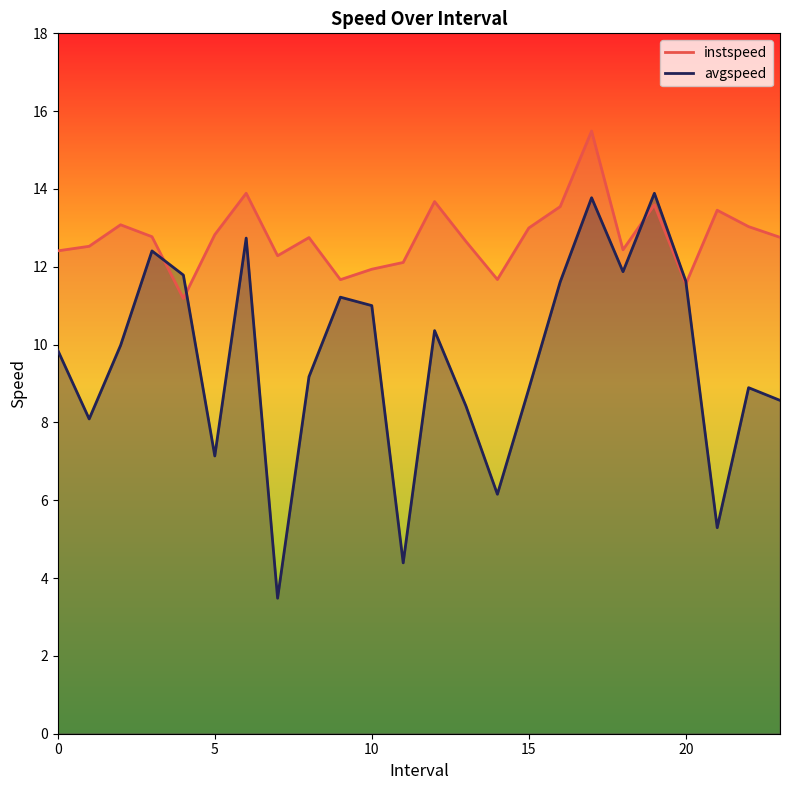

What is the difference between the maximum and second lowest values in the avgspeed series?

9.5